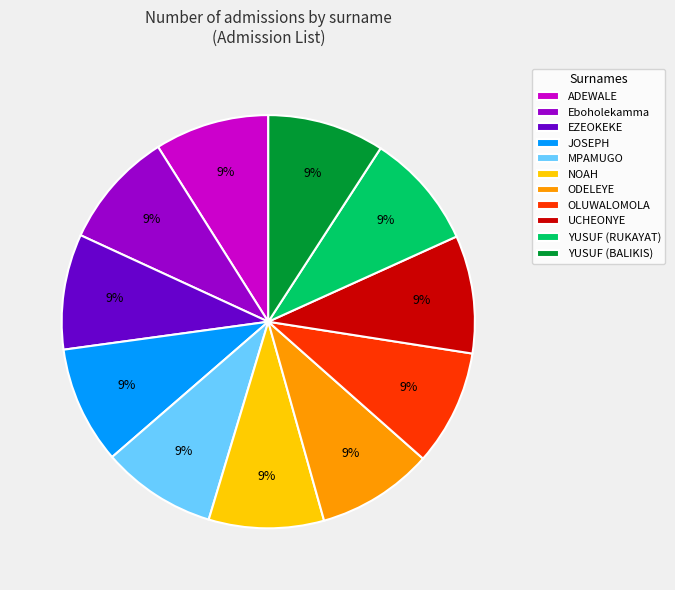

Is the sum of ADEWALE and JOSEPH greater than half?

No